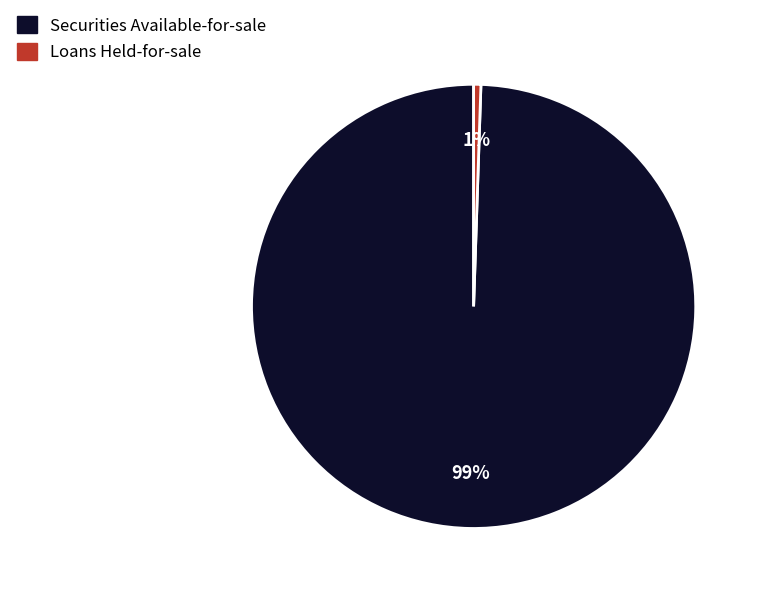

To the nearest percent, what is the combined percentage of Securities Available-for-sale and Loans Held-for-sale?

100%